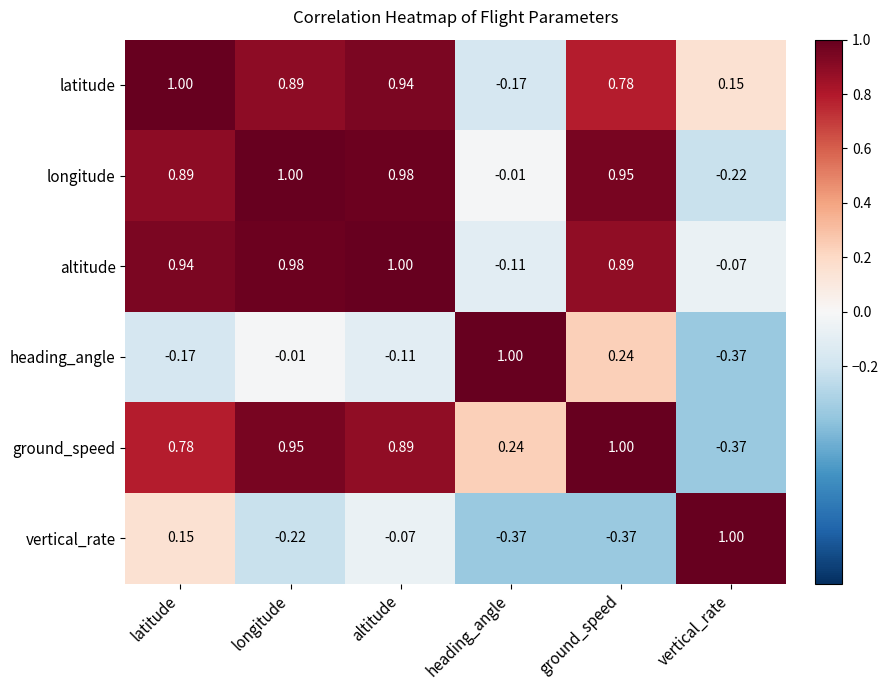

How many positive values does the altitude series have?

4